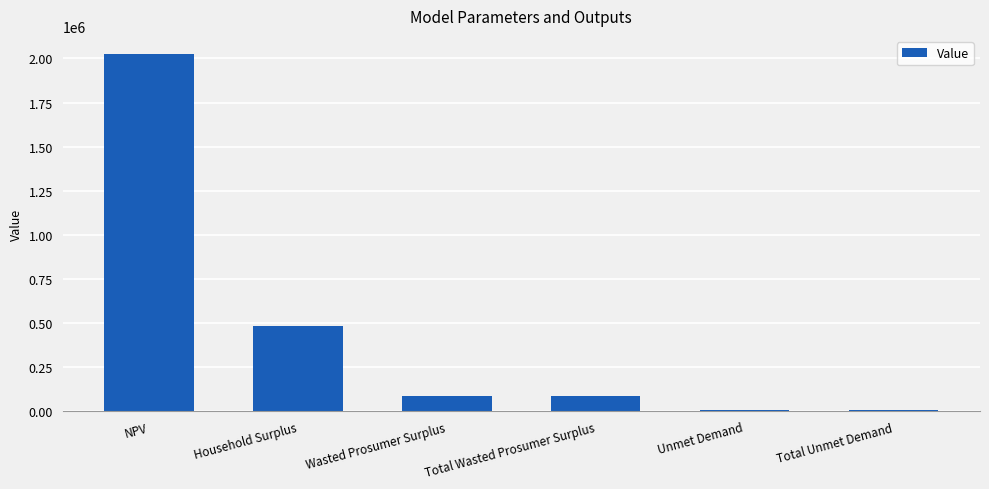

Is it true that the value at Wasted Prosumer Surplus is 85870.9?

True